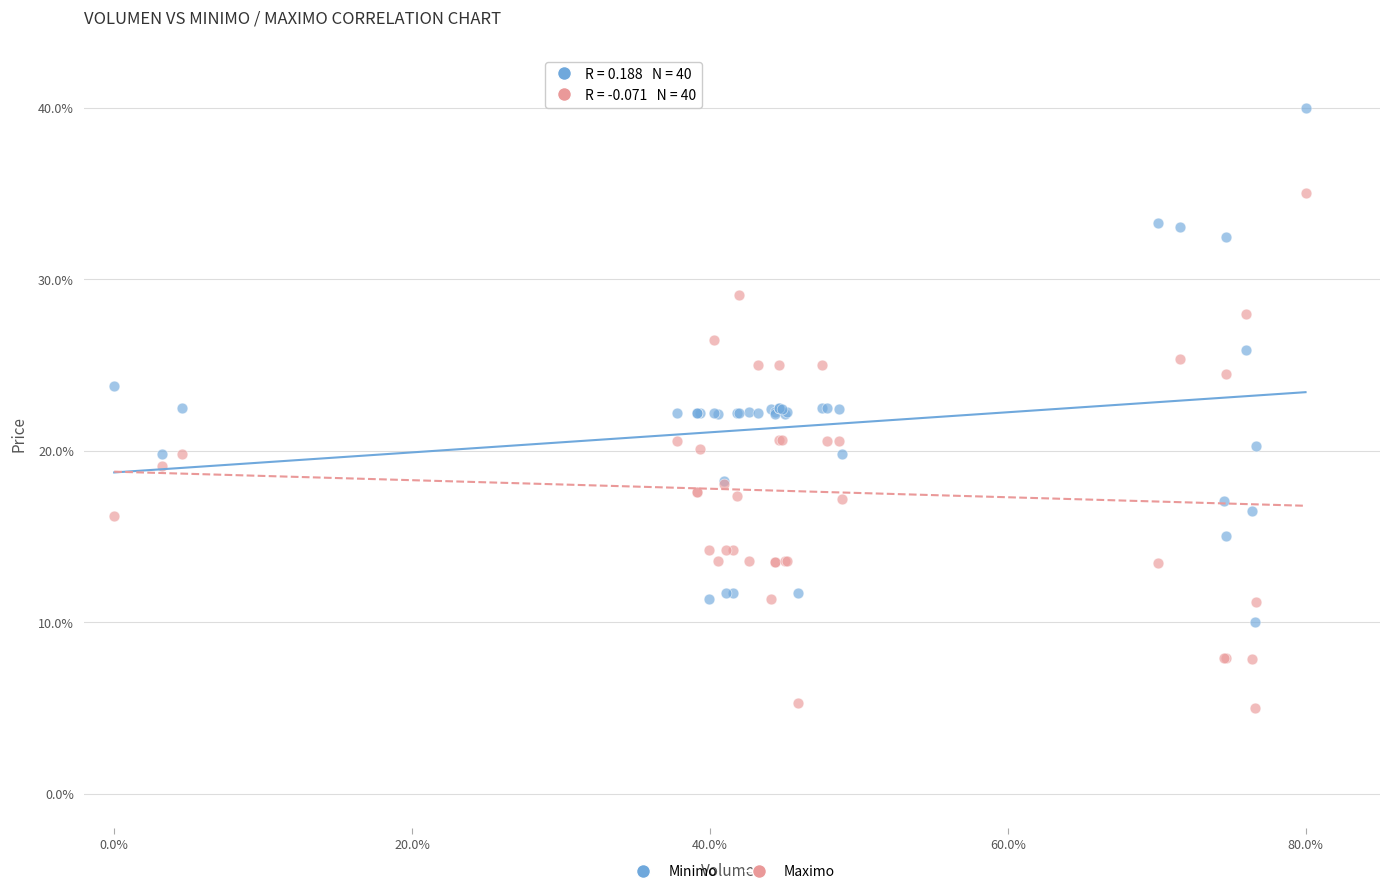

Which series contains the highest Y value?

Minimo